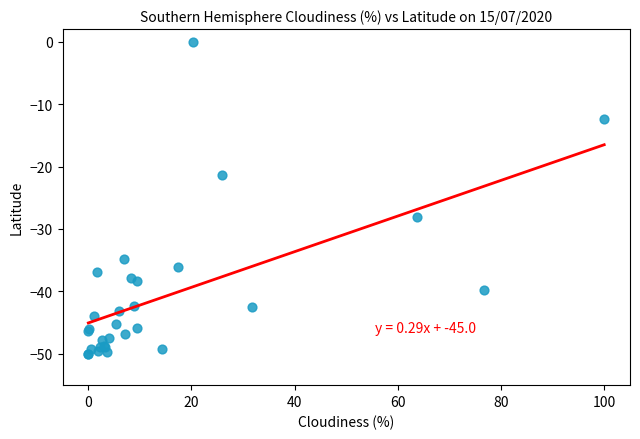

What Y value in the scatter plot is closest to -25?

-28.1